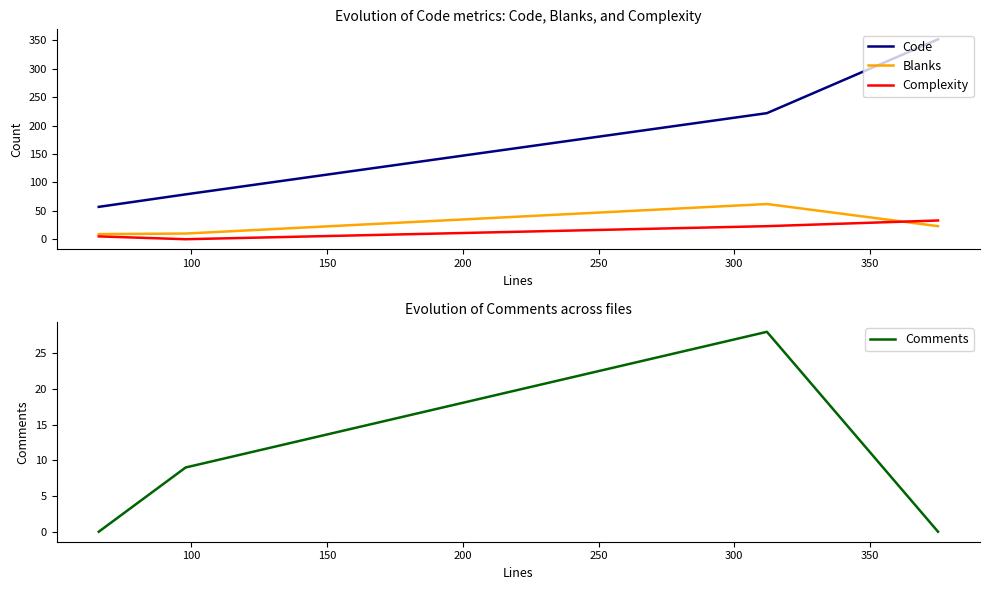

True or false: Complexity and Code cross at least once.

False